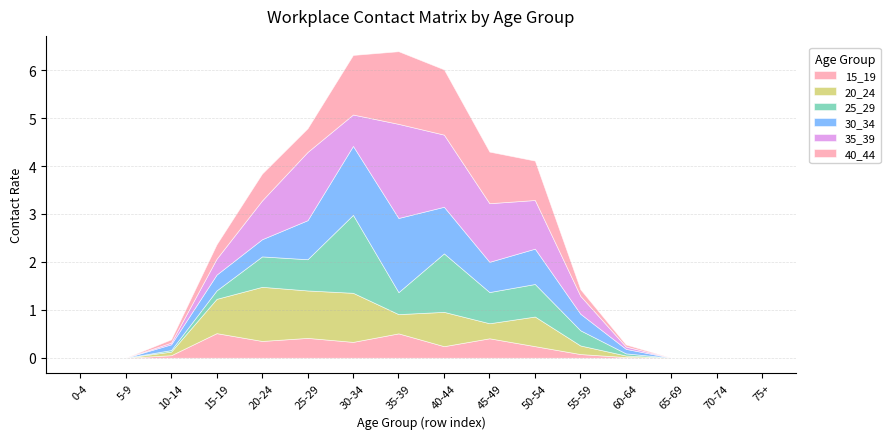

Read the 20_24 value at 20-24.

1.1